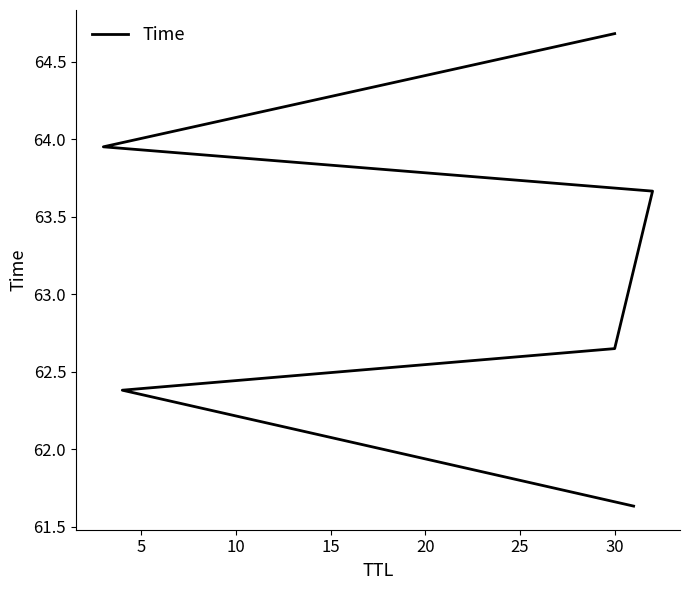

True or false: there are more than 2 points higher than both neighbors.

False